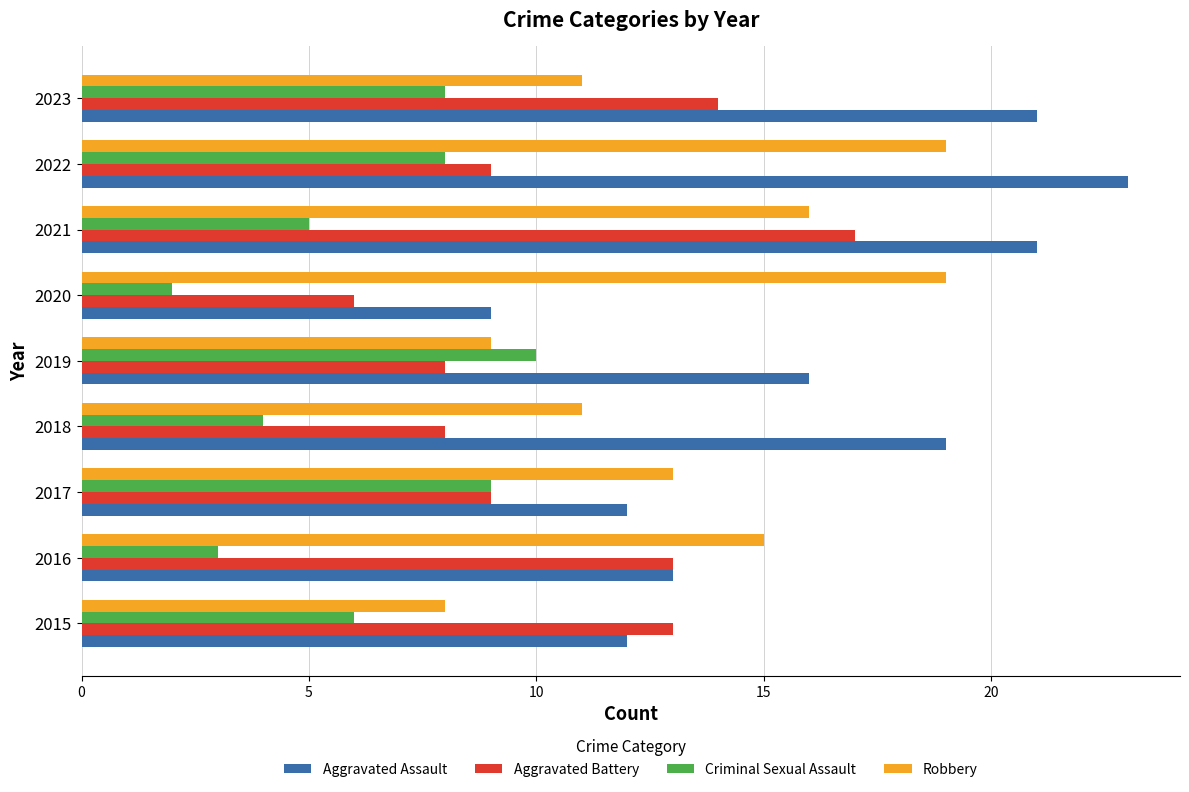

What is the total value across all series at 2021?

59